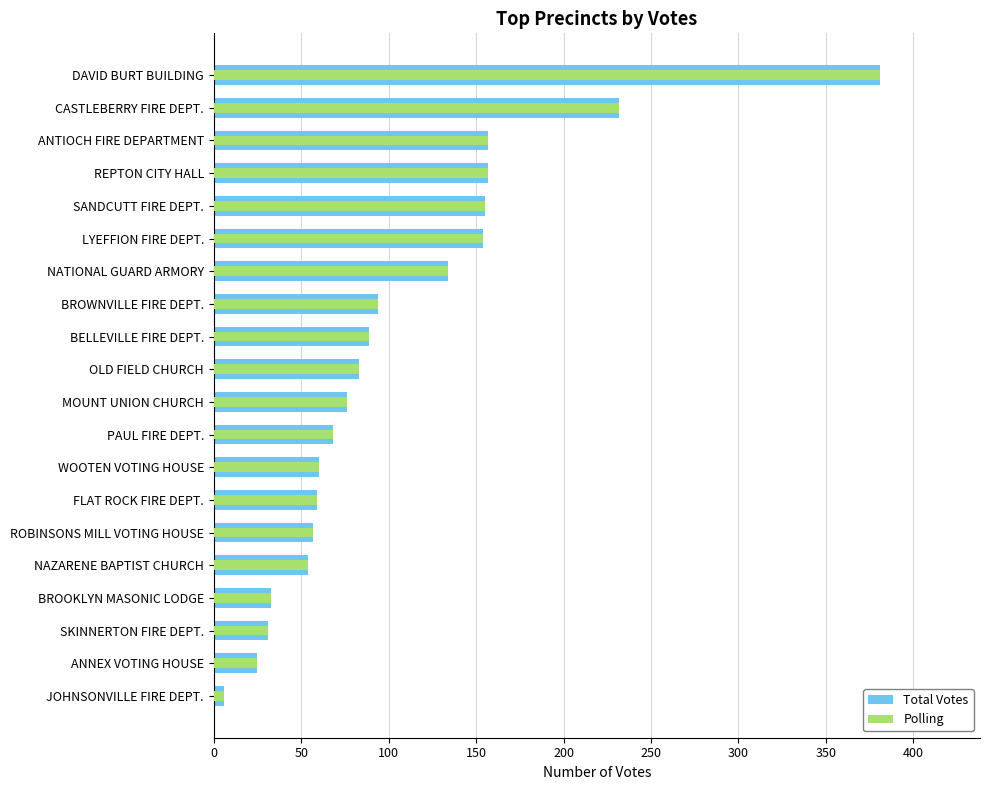

What is the value of the Polling bar at the 8th from the left?

60